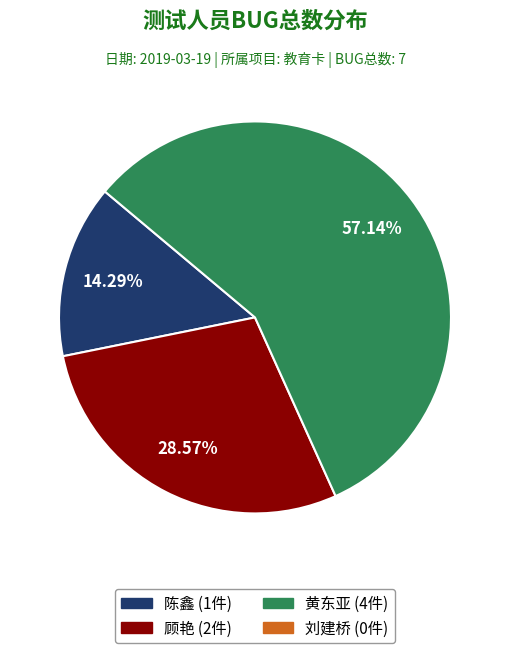

Does any single category account for the majority?

Yes